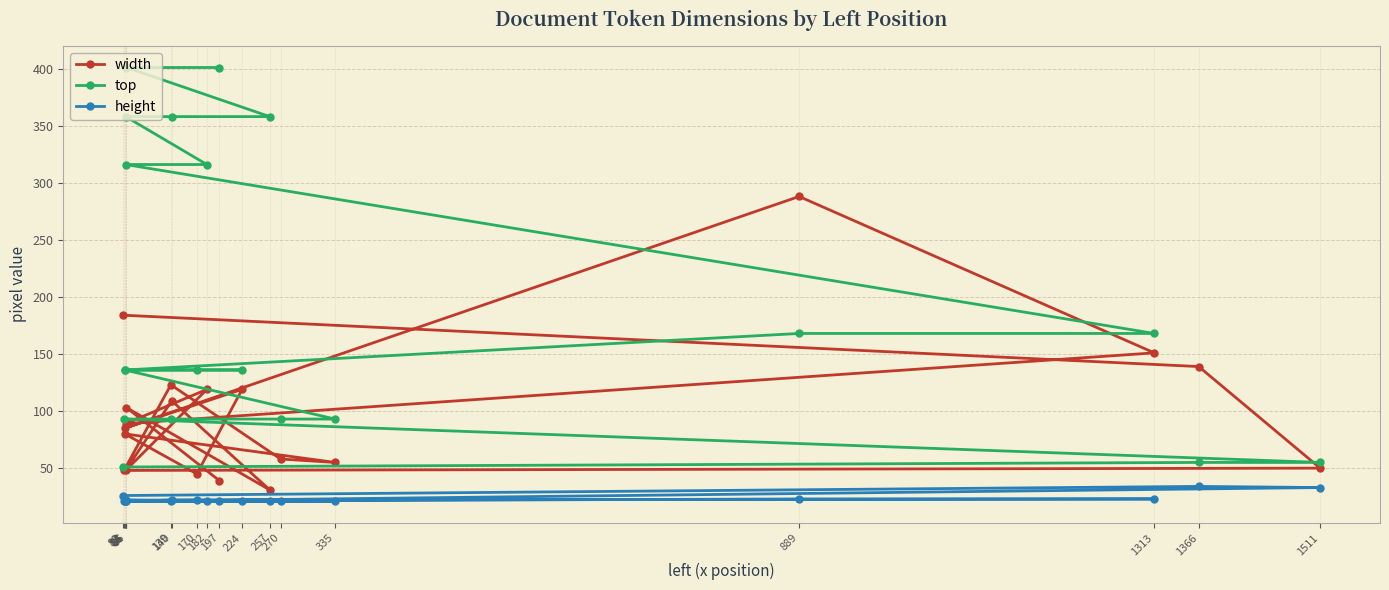

What is the average value of the height series?

23